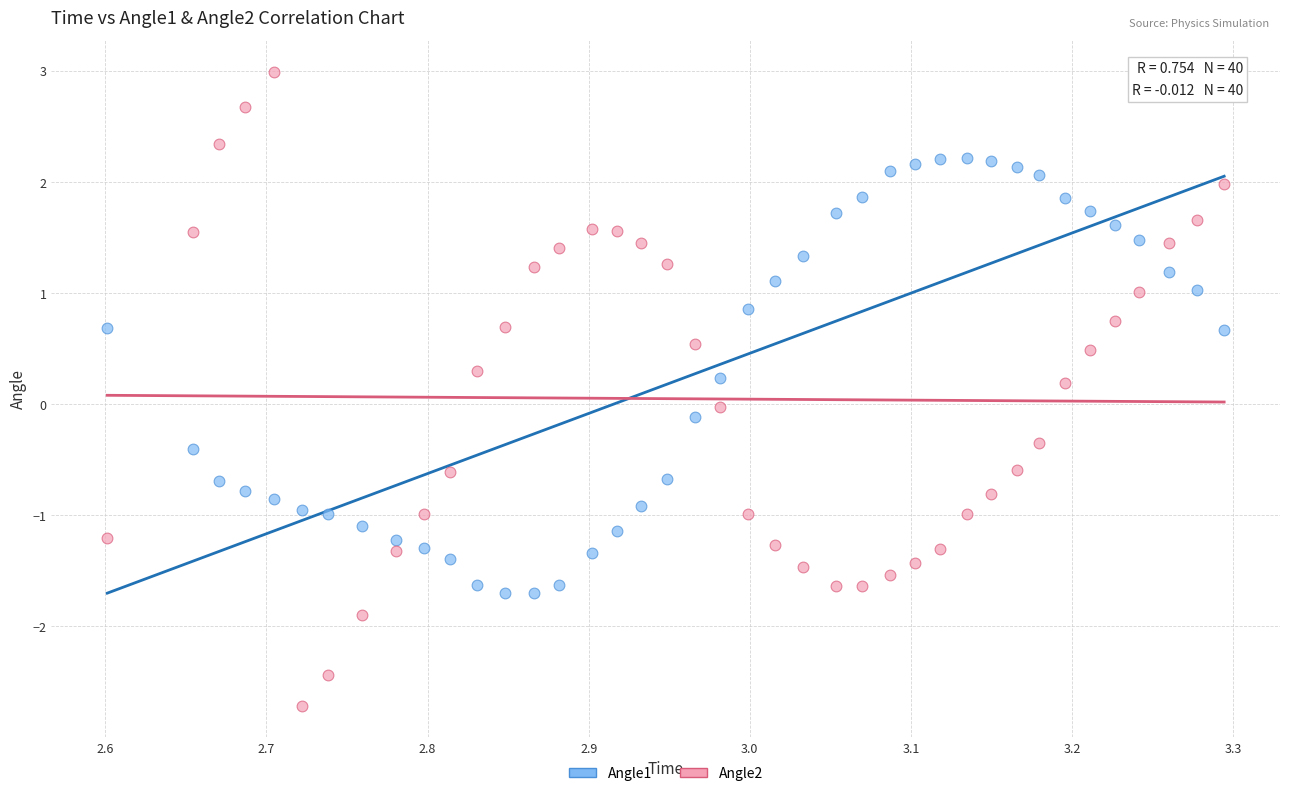

Across all data points, what is the range of Y values (max minus min)?

5.7